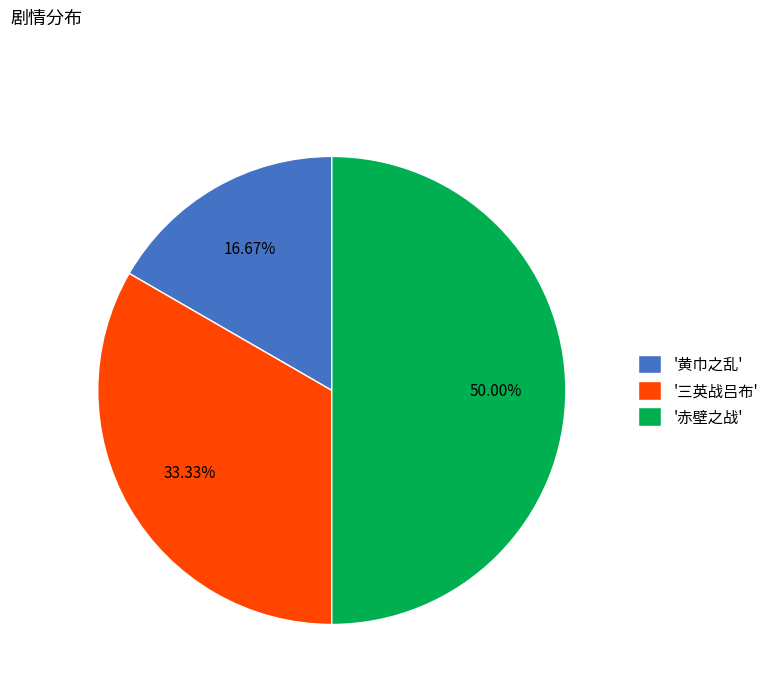

Does '黄巾之乱' account for over 50% of the chart?

No